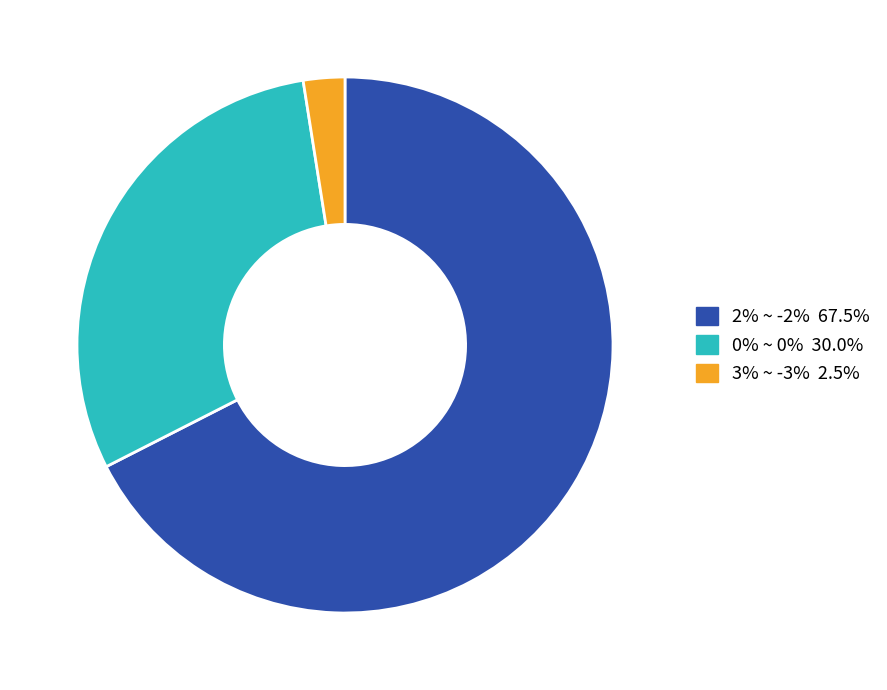

The 0% ~ 0% slice represents 34% of the pie. True or false?

False